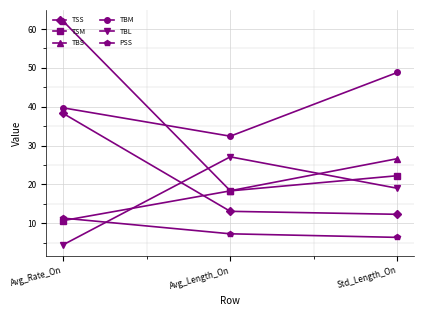

At how many categories does at least one series exceed 5?

3